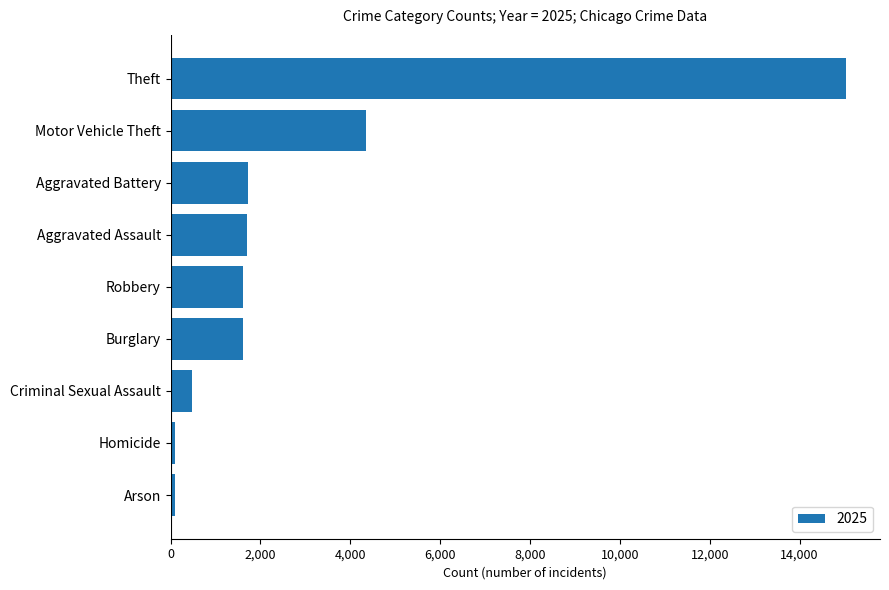

What is the difference between the second highest and second lowest values?

4244